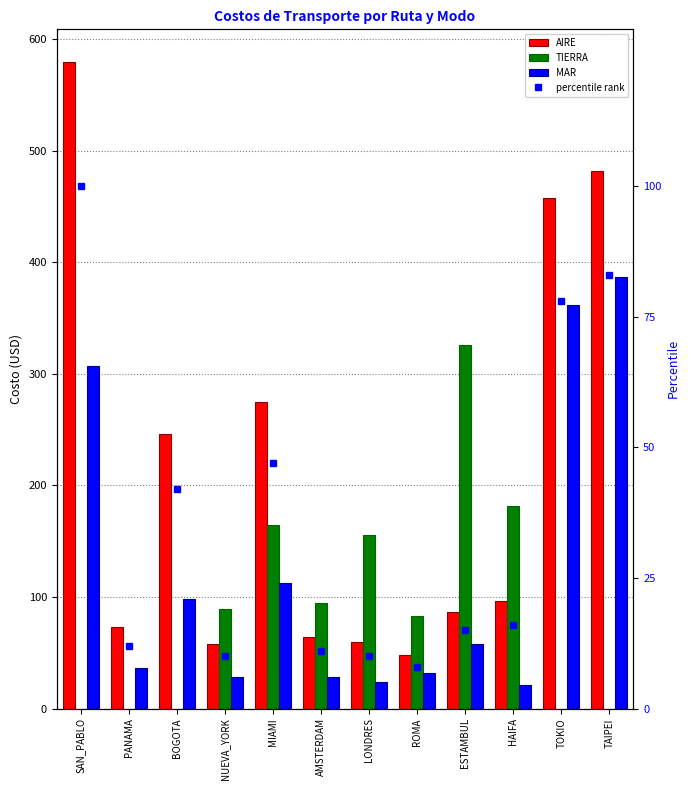

What is the label of the 1st bar from the right?

TAIPEI